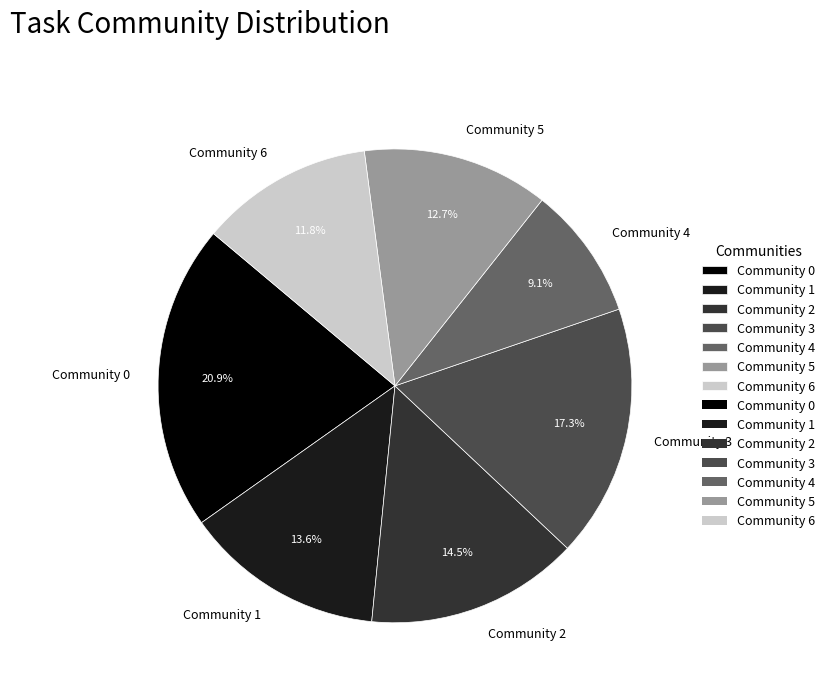

Rank the categories by value from highest to lowest.

Community 0, Community 3, Community 2, Community 1, Community 5, Community 6, Community 4